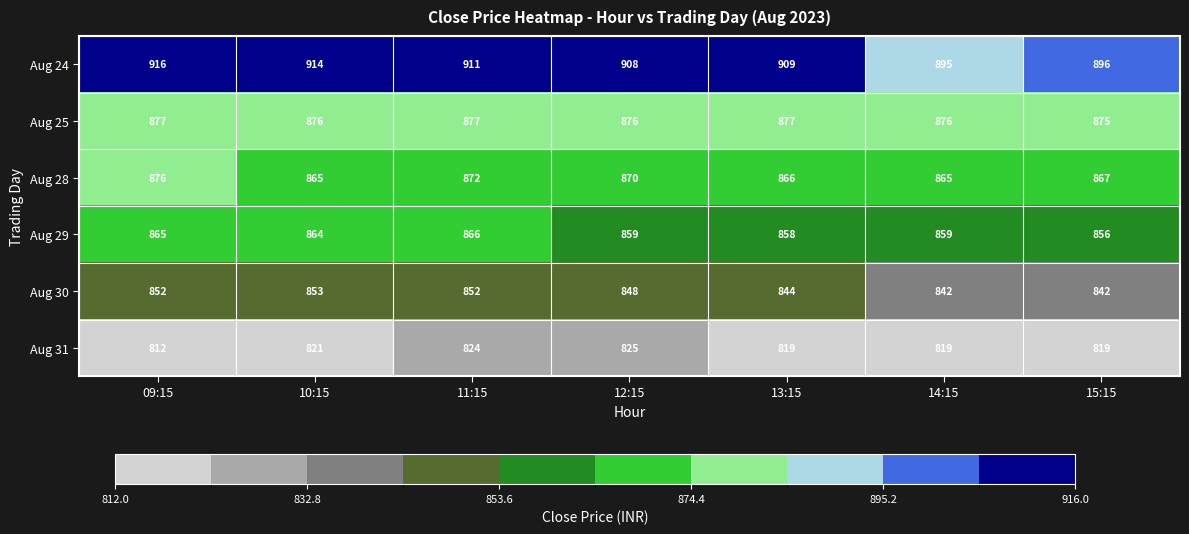

The Aug 28 series shows 872 at 11:15. True or false?

True